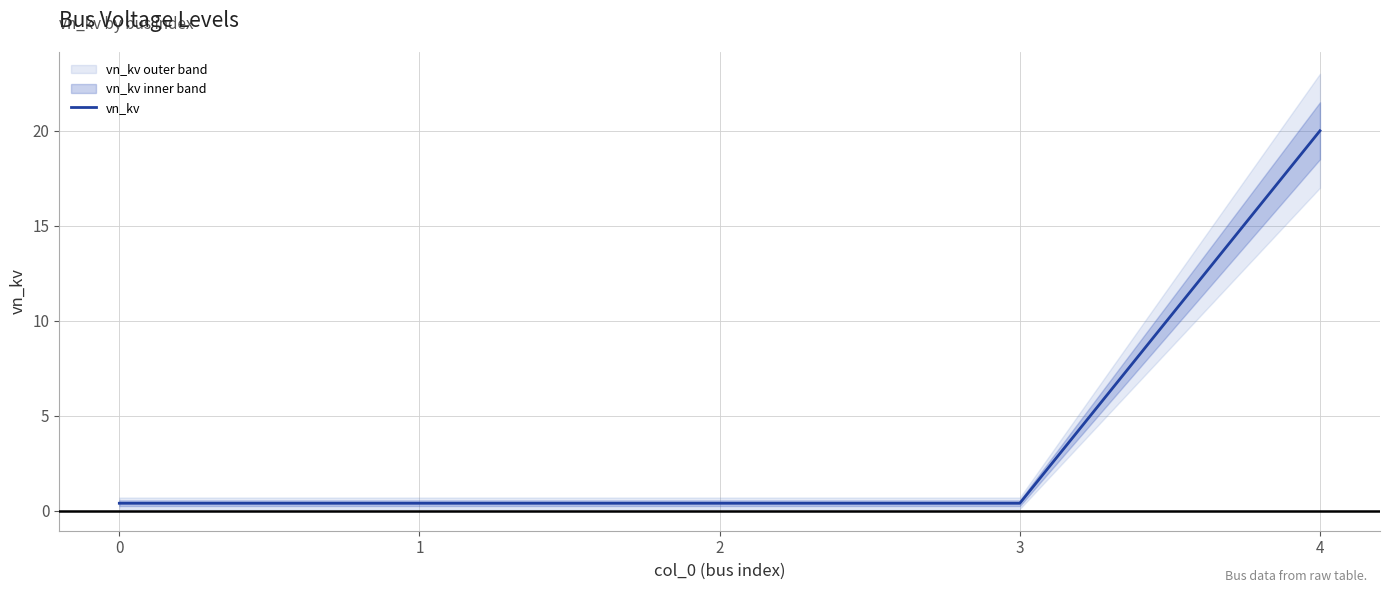

What is the value of the 1st point from the left?

0.4